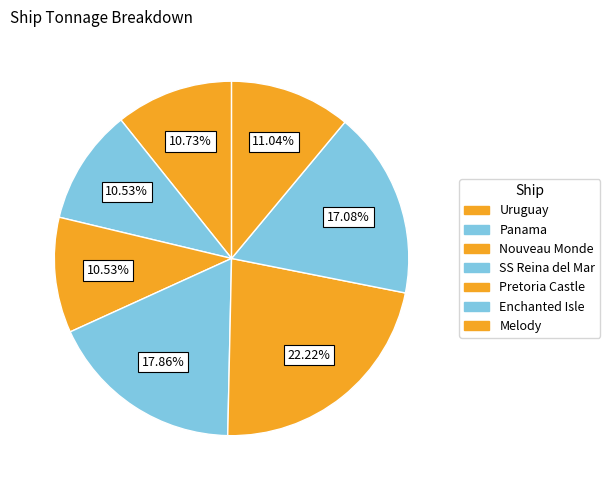

To the nearest percent, what is the combined percentage of Nouveau Monde and SS Reina del Mar?

28%